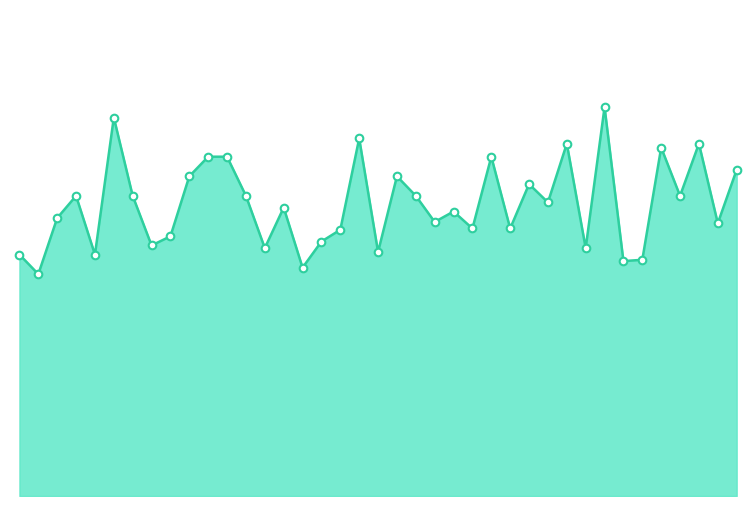

Does the chart have visible grid lines?

No